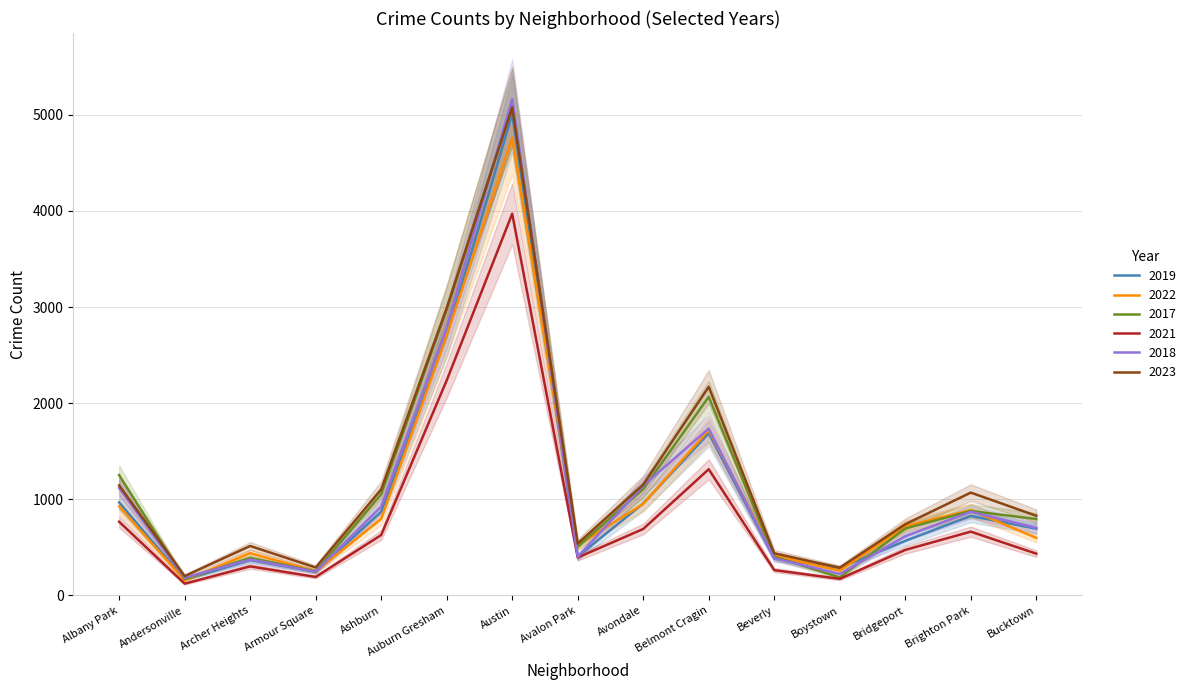

Which series changed the most between Archer Heights and Ashburn?

2017